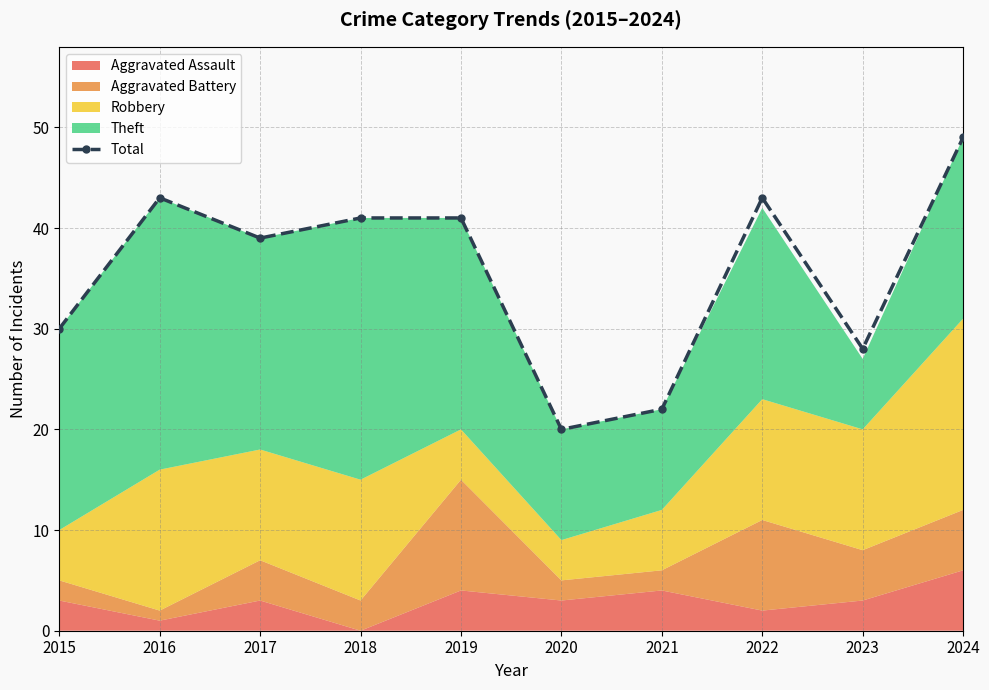

What is the value of the 2nd point from the left?

43